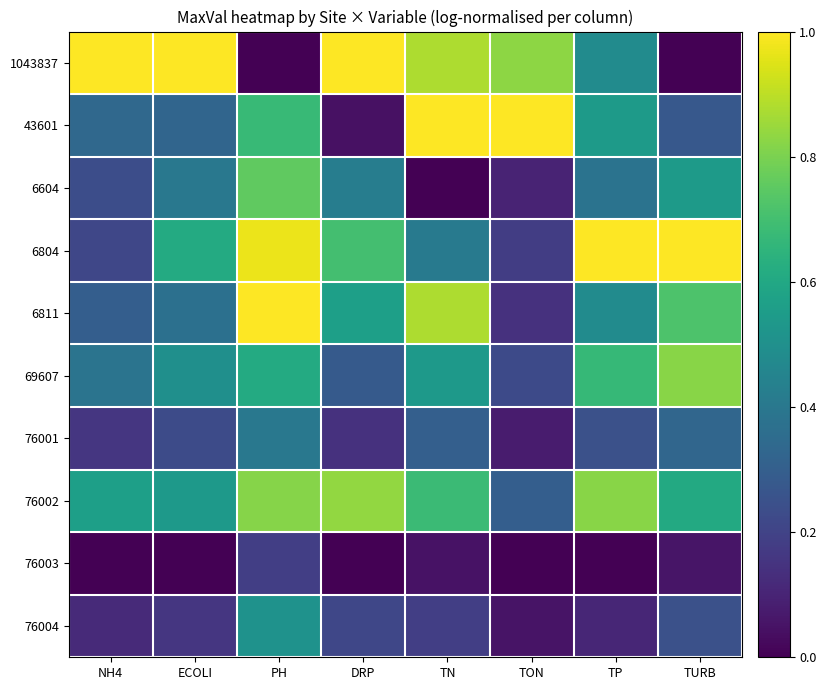

Between DRP and TON, which series saw the biggest shift?

43601